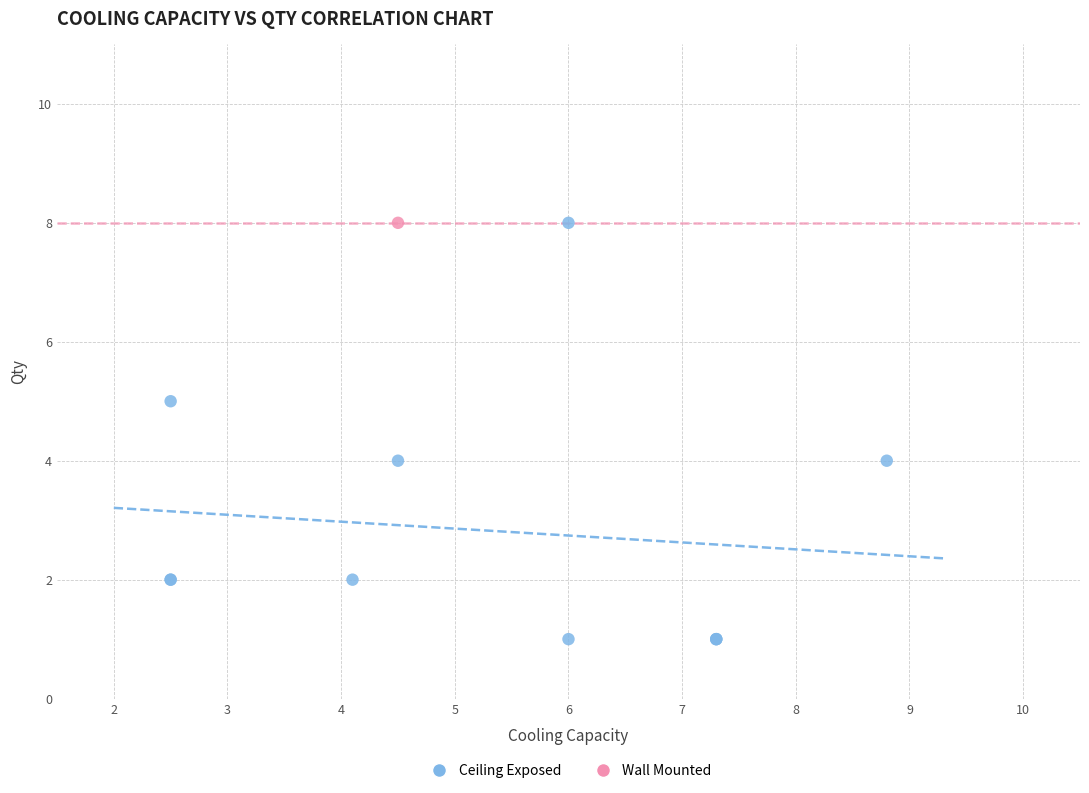

What are all the series names shown in the legend?

Ceiling Exposed, Wall Mounted